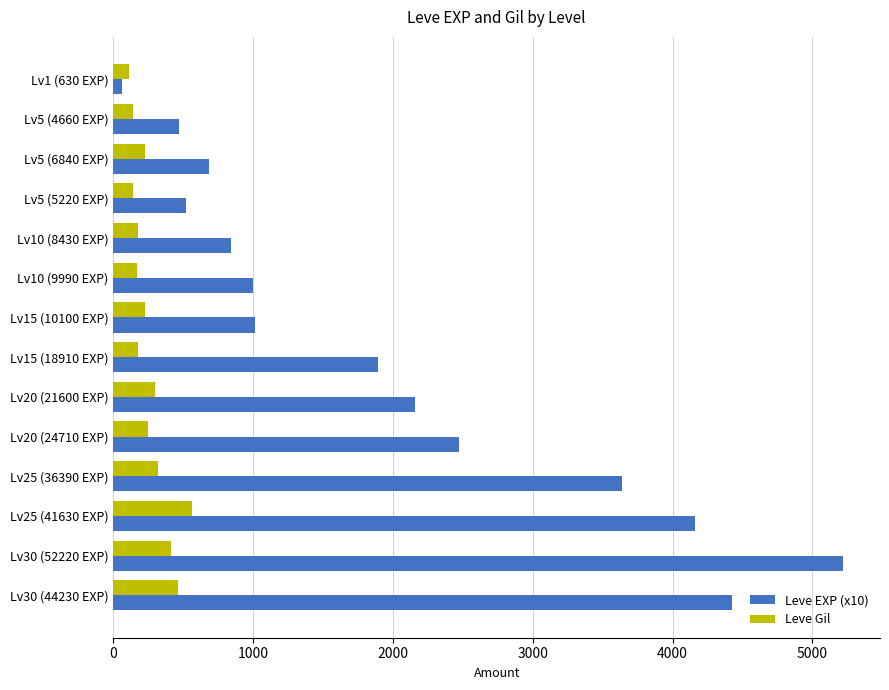

Which series has the largest range (max minus min)?

Leve EXP (x10)